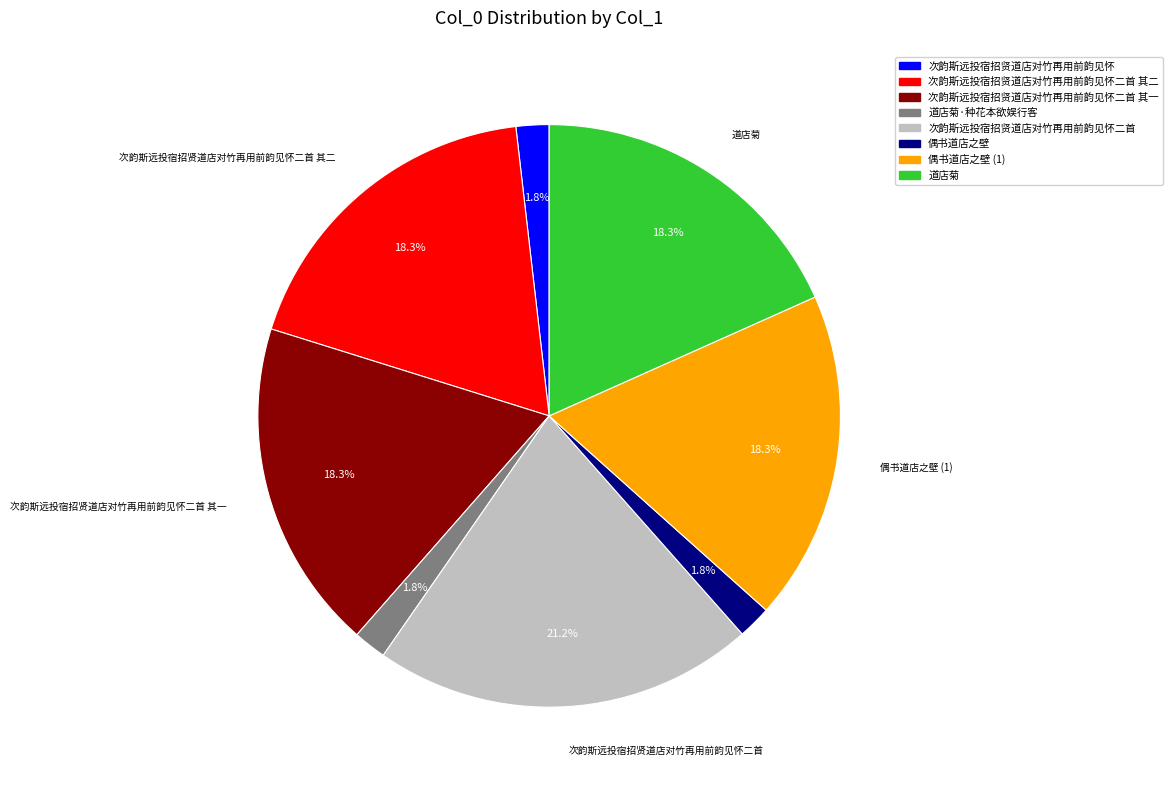

How many slices are in this pie chart?

8